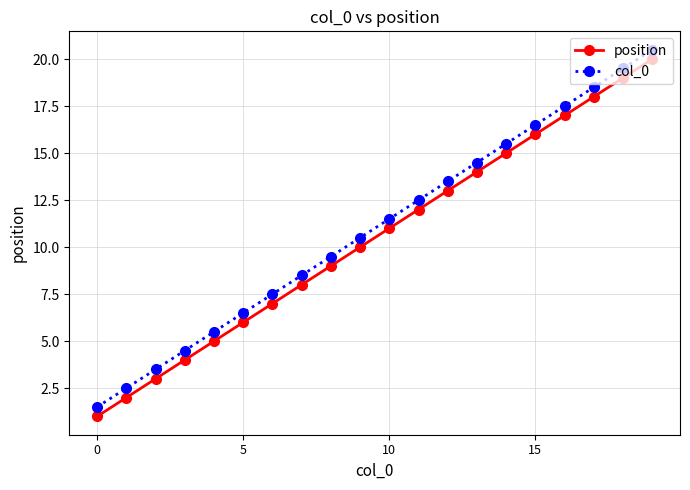

True or false: position has more than 2 points higher than both neighbors.

False